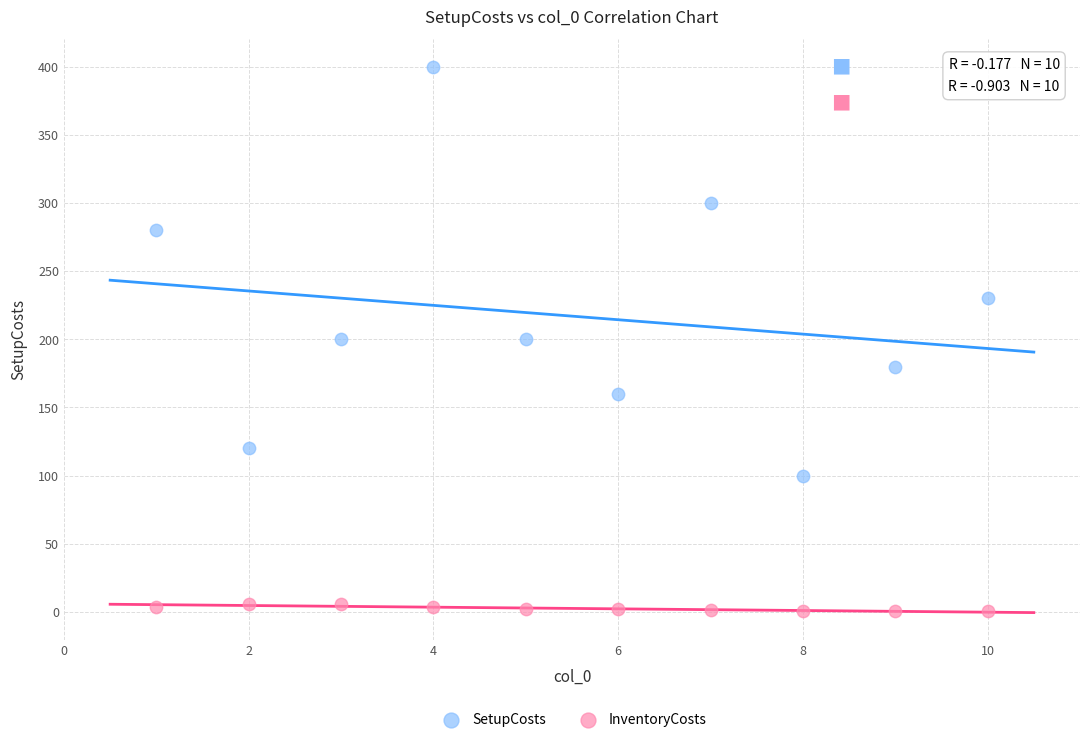

In the SetupCosts series, what Y value is closest to 250?

230.0